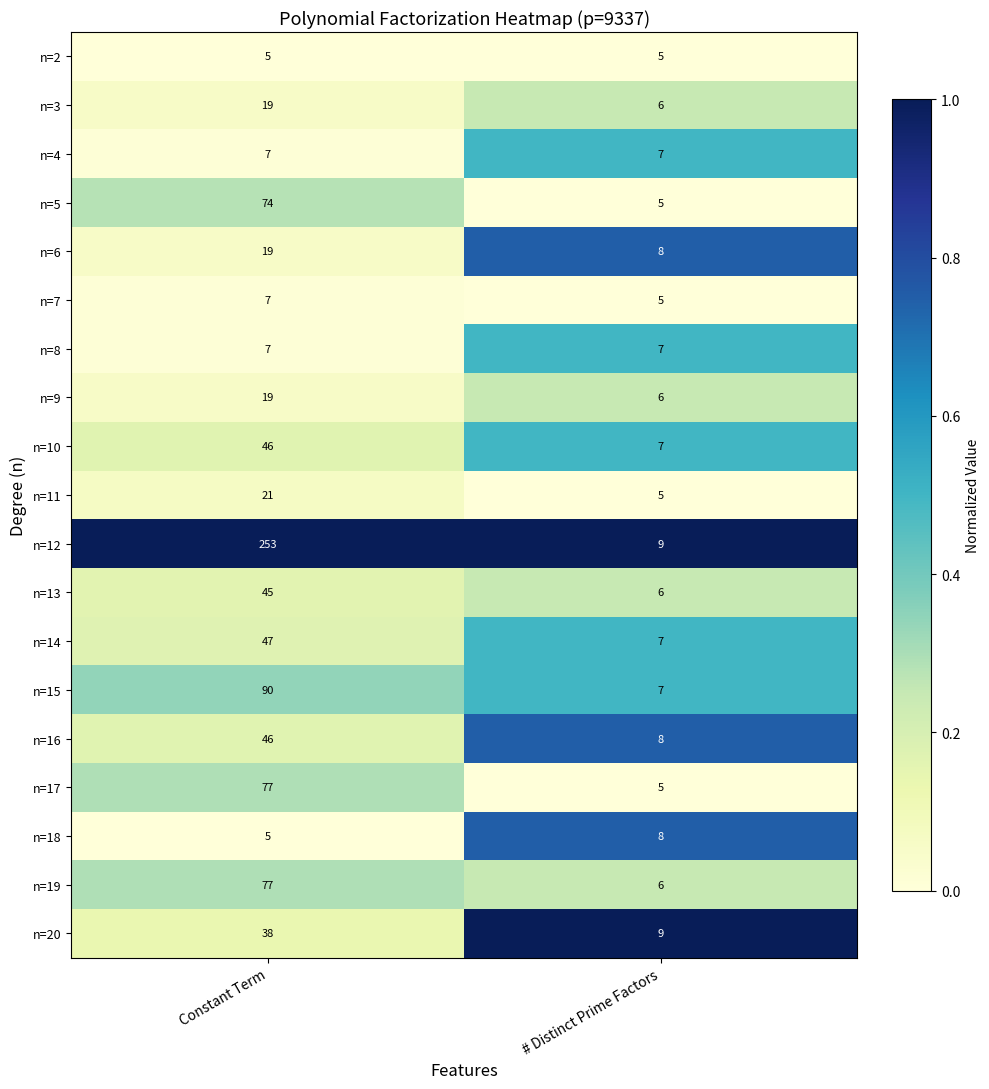

Is the value of n=6 at Constant Term greater than the value of n=8 at # Distinct Prime Factors?

Yes